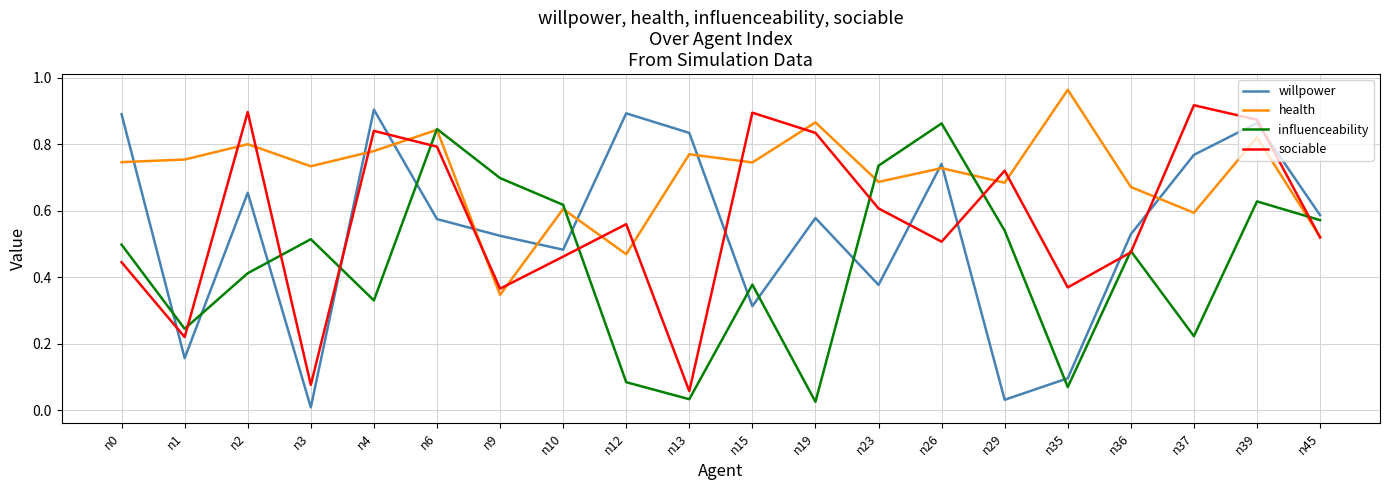

At which category does influenceability reach its first local peak?

n3